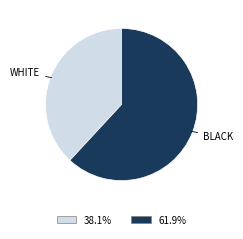

Does any single category account for the majority?

Yes